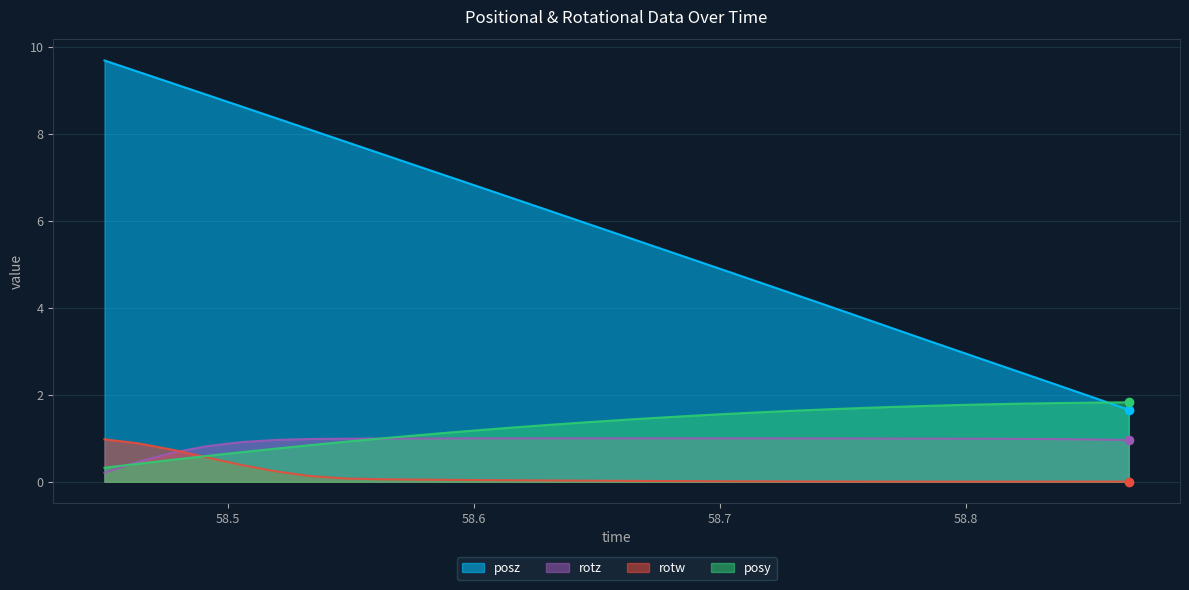

What is the maximum value for rotz?

1.0